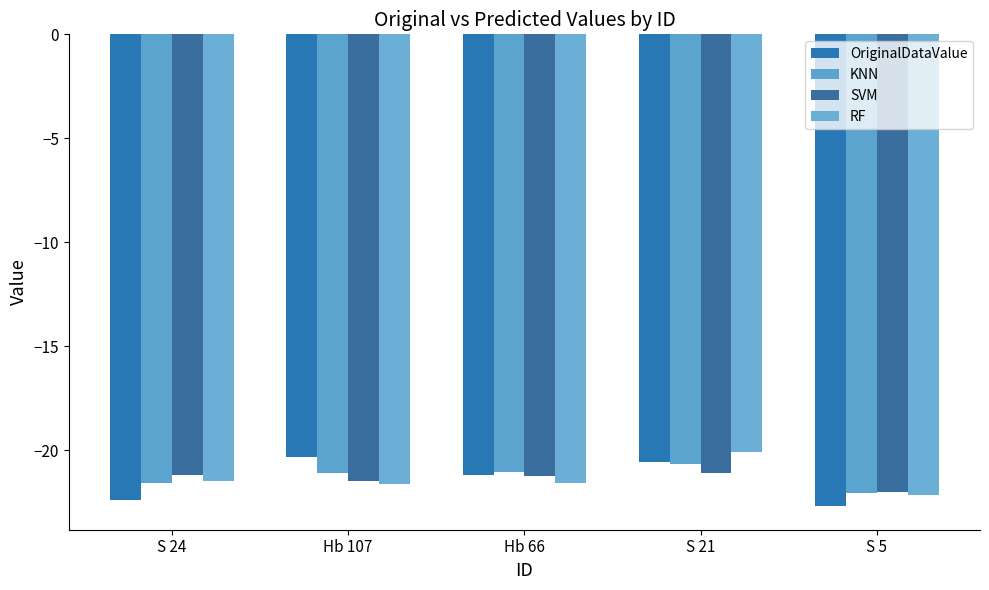

What is the label of the 2nd bar from the left?

Hb 107